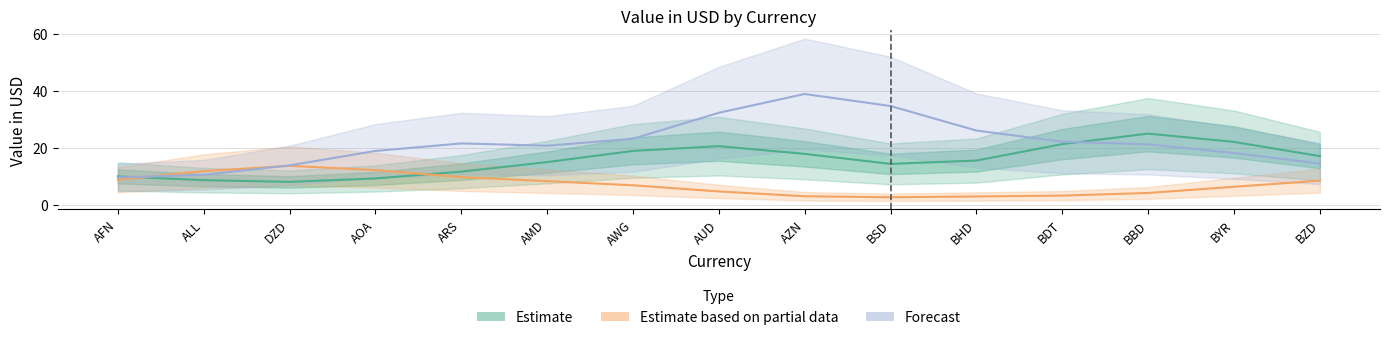

Reading right to left, extract all data points from this chart.

Estimate: BZD=17.0	BYR=22.0	BBD=24.9	BDT=21.2	BHD=15.5	BSD=14.3	AZN=17.8	AUD=20.5	AWG=18.9	AMD=14.9	ARS=11.6	AOA=9.2	DZD=8.0	ALL=8.6	AFN=9.9
Estimate based on partial data: BZD=8.4	BYR=6.3	BBD=4.1	BDT=3.2	BHD=2.9	BSD=2.6	AZN=3.0	AUD=4.6	AWG=6.8	AMD=8.3	ARS=9.7	AOA=12.1	DZD=13.6	ALL=11.8	AFN=8.8
Forecast: BZD=14.4	BYR=18.1	BBD=21.2	BDT=22.1	BHD=26.0	BSD=34.6	AZN=38.8	AUD=32.2	AWG=23.1	AMD=20.7	ARS=21.5	AOA=18.8	DZD=13.8	ALL=10.5	AFN=9.6